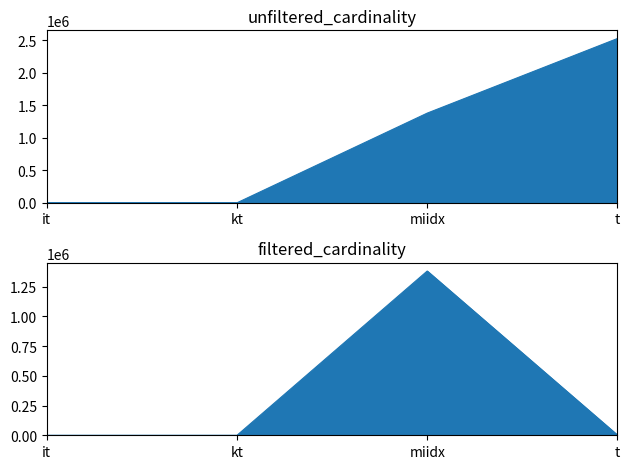

What is the difference between the maximum and minimum values in the filtered_cardinality series?

1380034